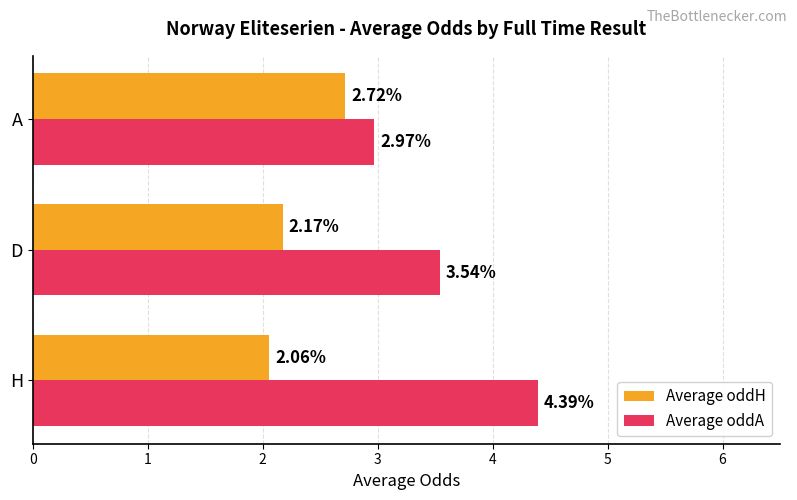

Rank the series by their average value, from lowest to highest.

Average oddH, Average oddA